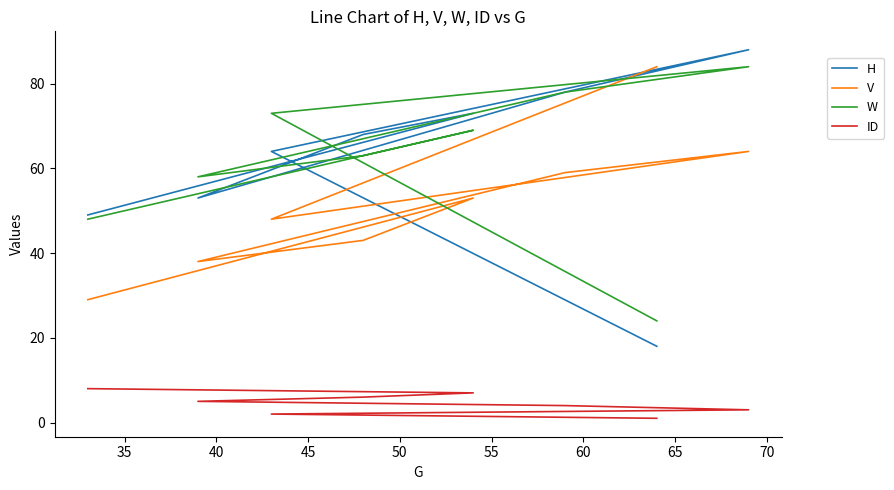

Which series has the largest range (max minus min)?

H